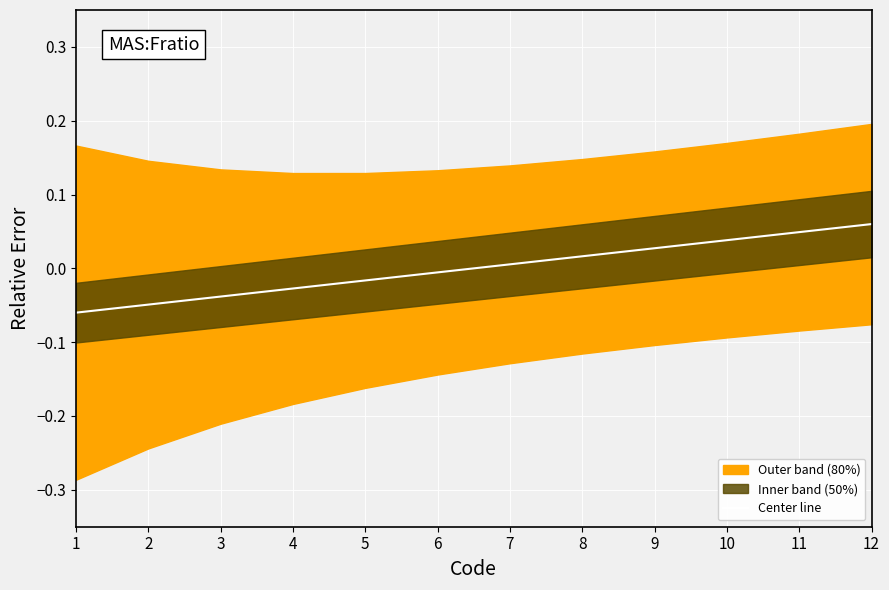

Which category has the lowest value across all series?

1